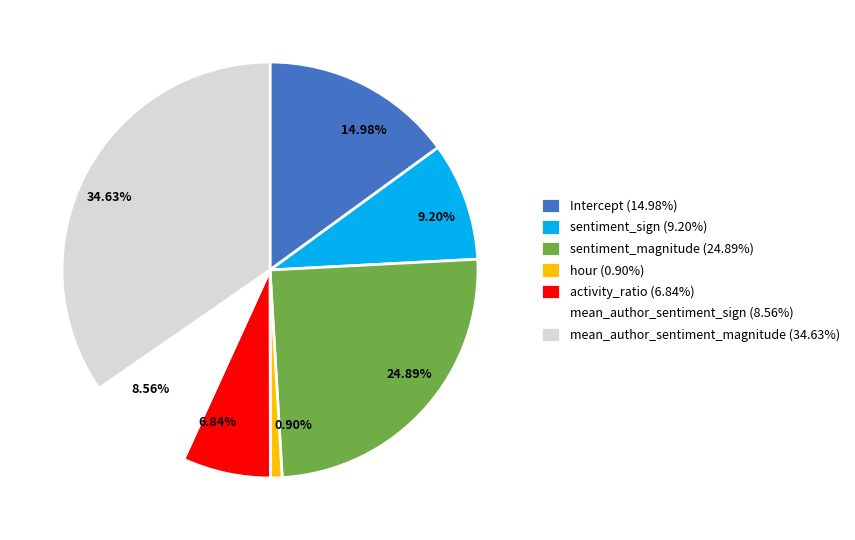

Which category has the biggest portion of the pie?

mean_author_sentiment_magnitude